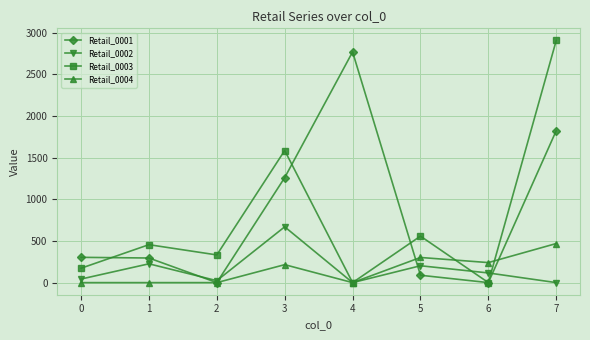

What are all the series names shown in the legend?

Retail_0001, Retail_0002, Retail_0003, Retail_0004